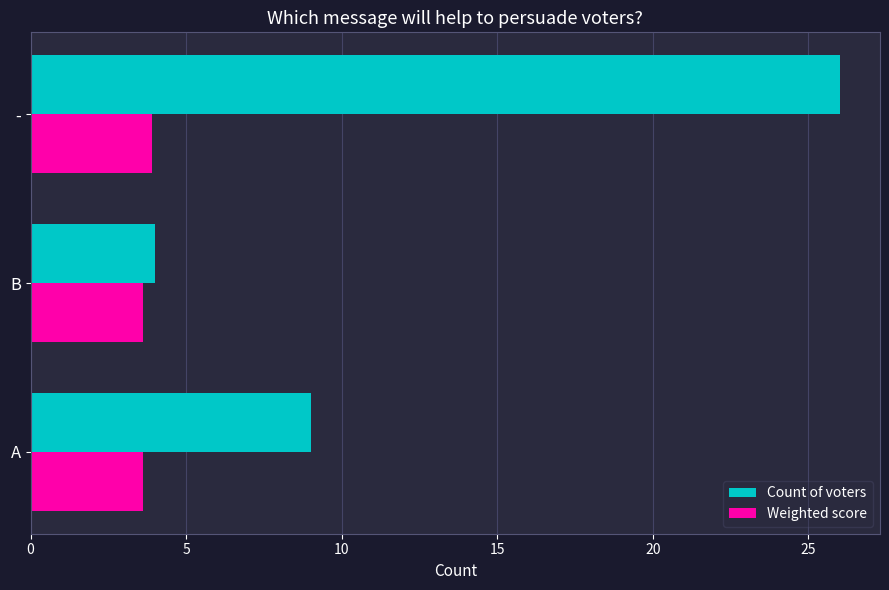

How many distinct data groups are displayed?

2